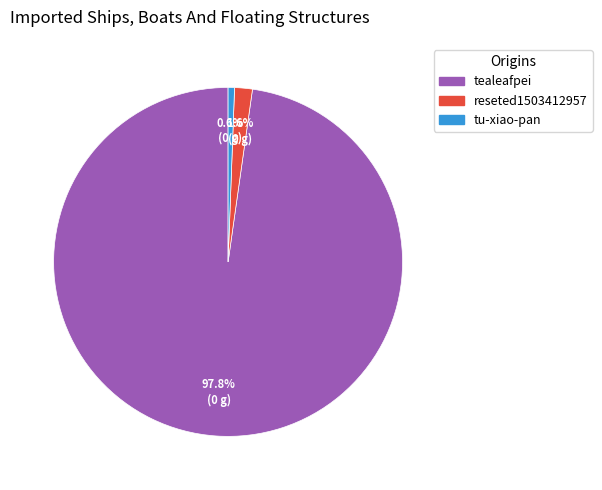

To the nearest percent, what is the average slice percentage?

33%